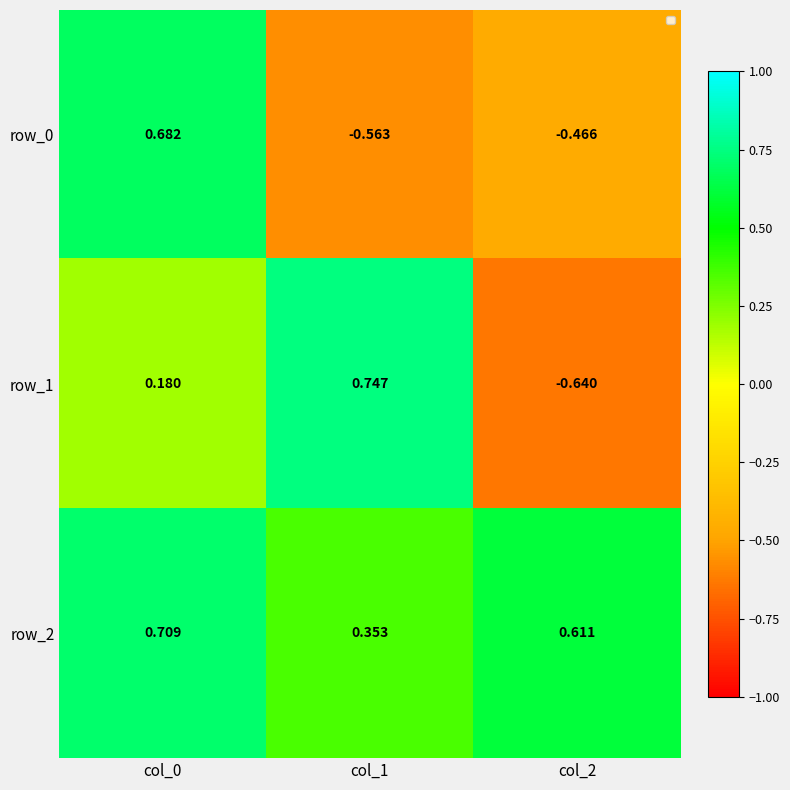

Is the value of row_1 at col_1 greater than the value of row_2 at col_0?

Yes